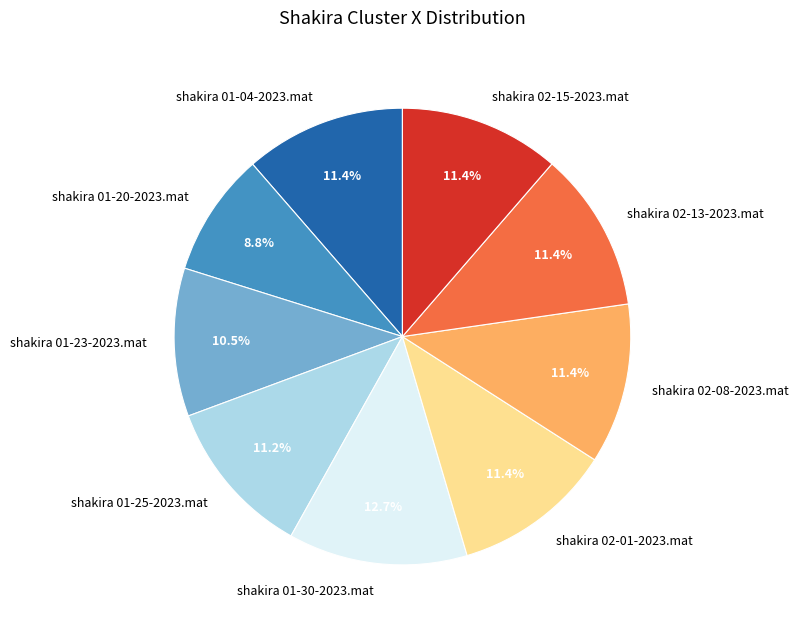

Is there any slice that represents more than half of the pie?

No